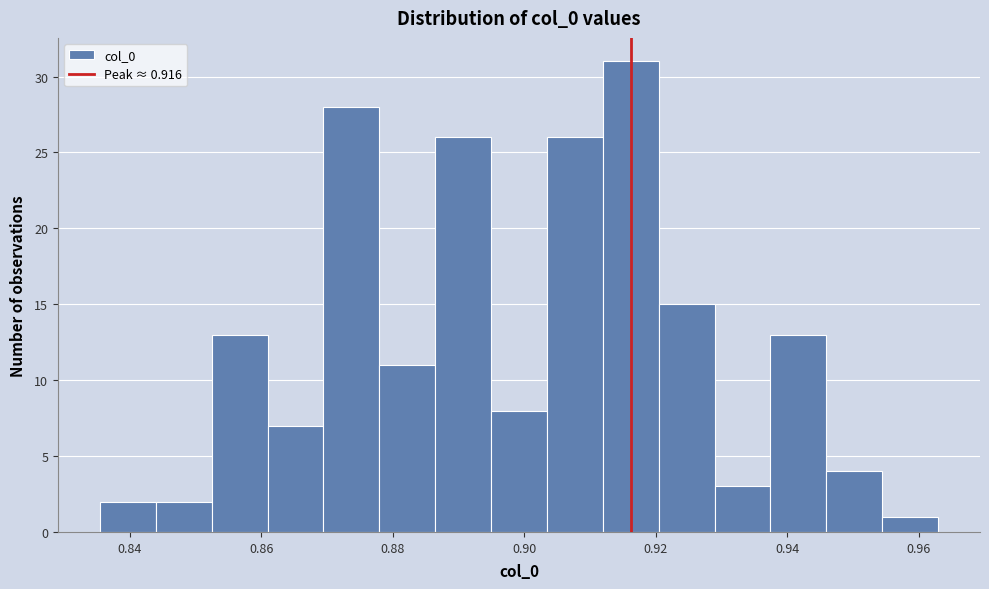

What is the height of the bar covering 0.946 to 0.954 on the x-axis? Neither the bar edges nor the heights are printed on the chart, so give them approximately, as read against the axes.

4